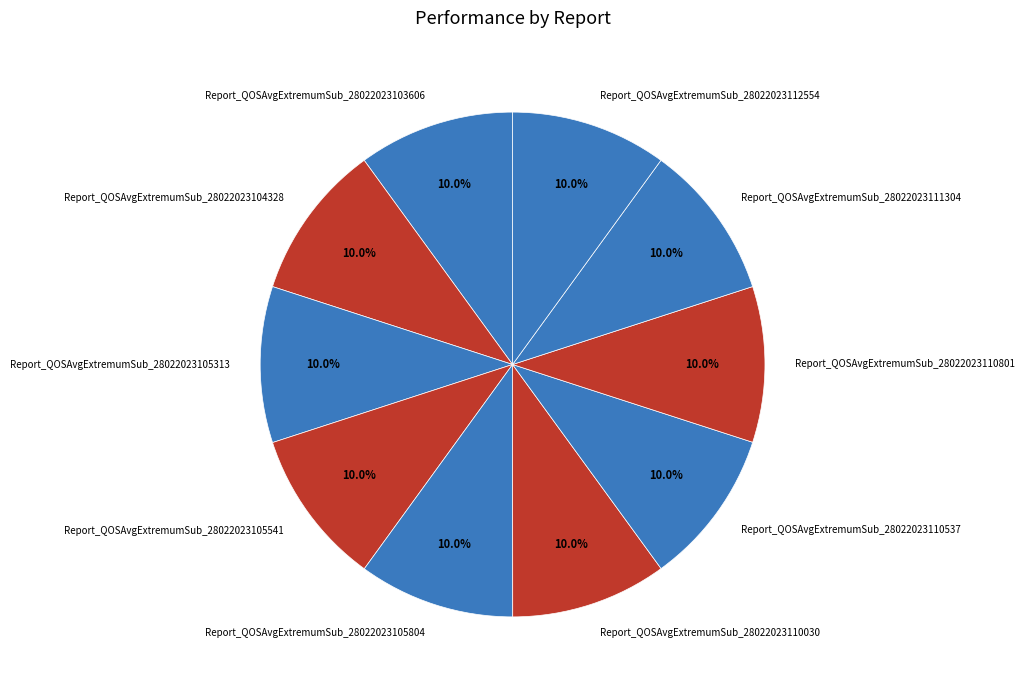

How many slices are in this pie chart?

10